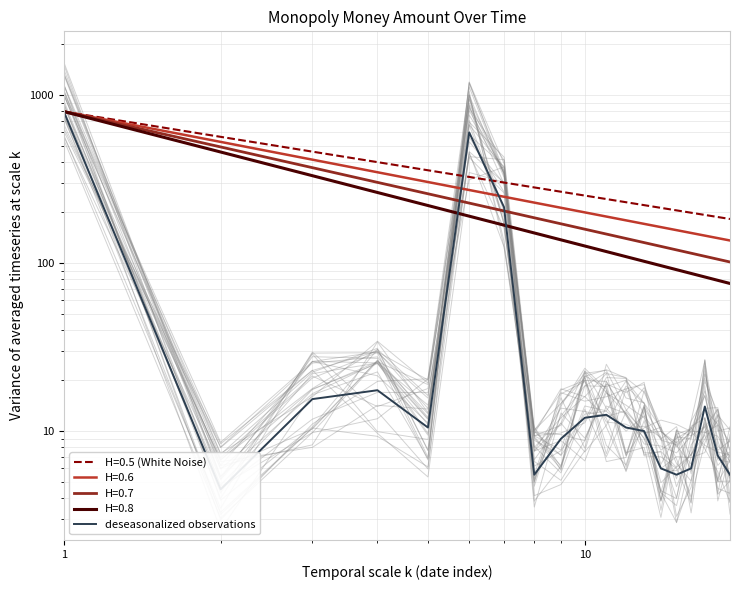

Reading left to right, list all the values displayed in this chart.

796.5	4.5	15.5	17.5	10.5	598.5	214.5	5.5	9.0	12.0	12.5	10.5	10.0	6.0	5.5	6.0	14.0	7.2	5.5